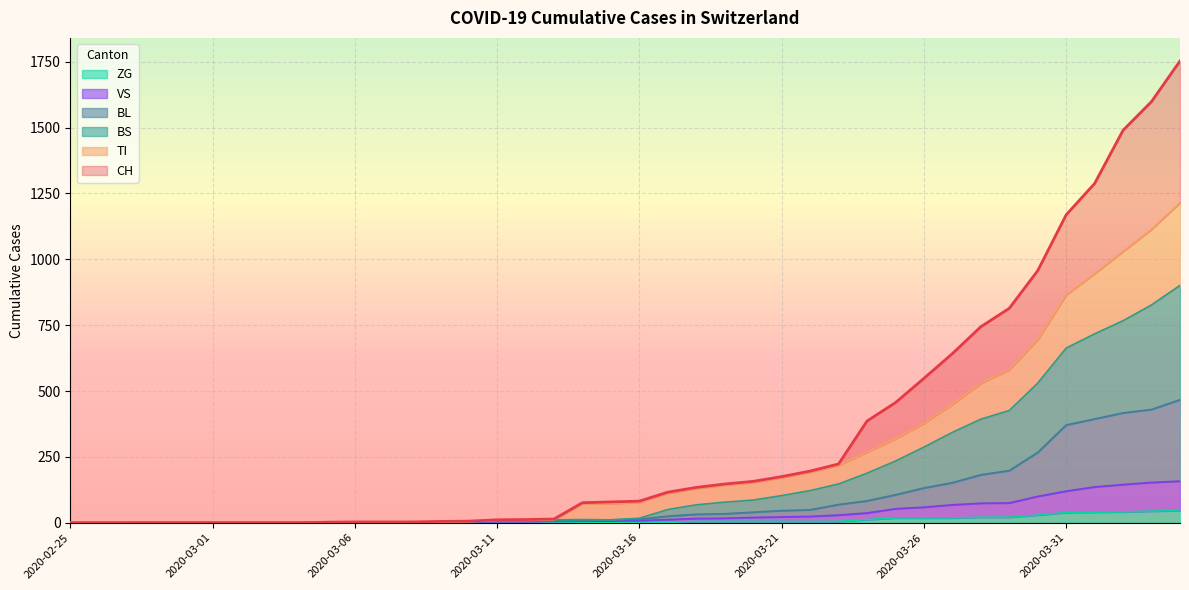

At which category does TI reach its first local peak?

2020-03-14